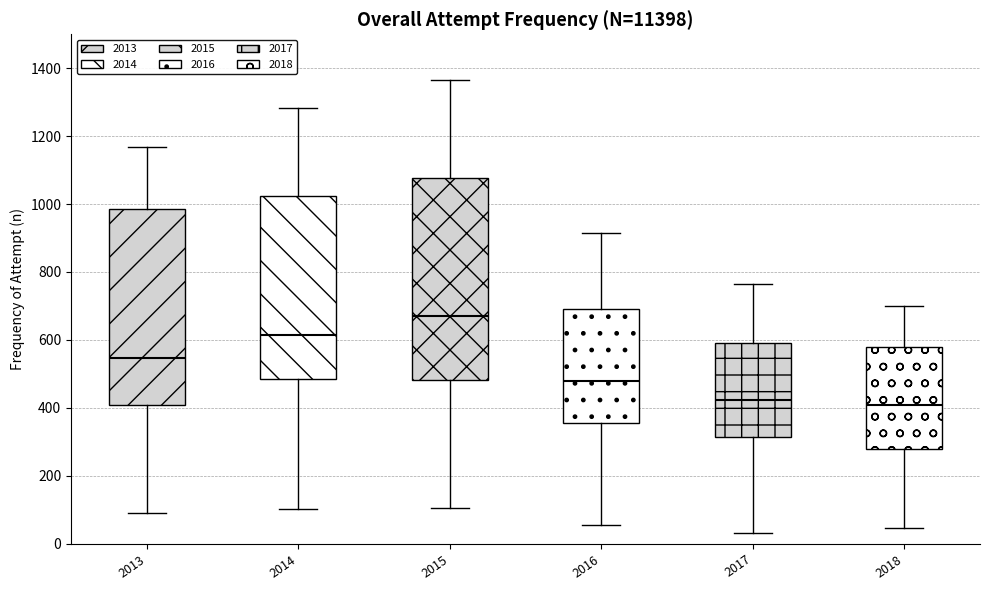

Which box has the highest median line?

2015